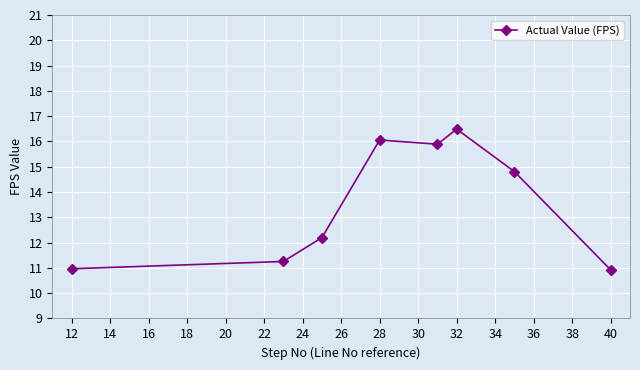

What is the maximum value shown in the chart?

16.5